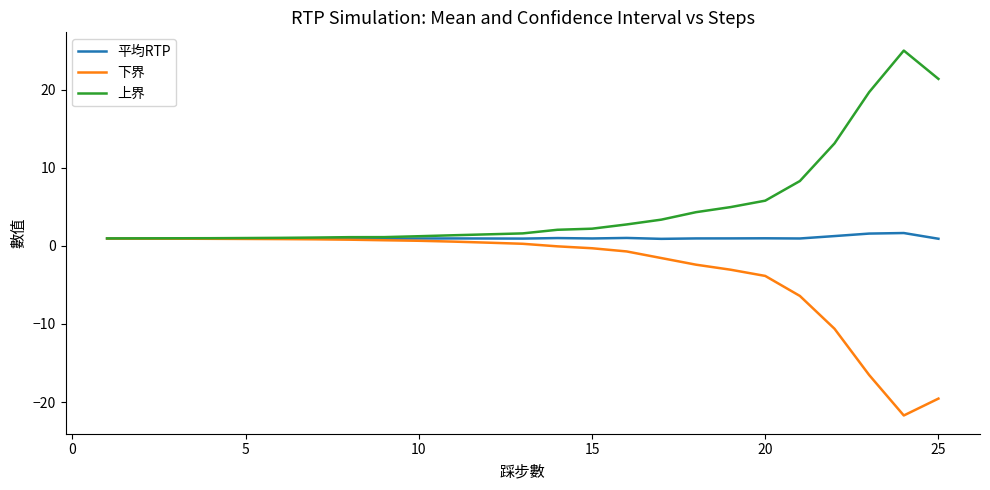

What is the maximum value for 下界?

0.9